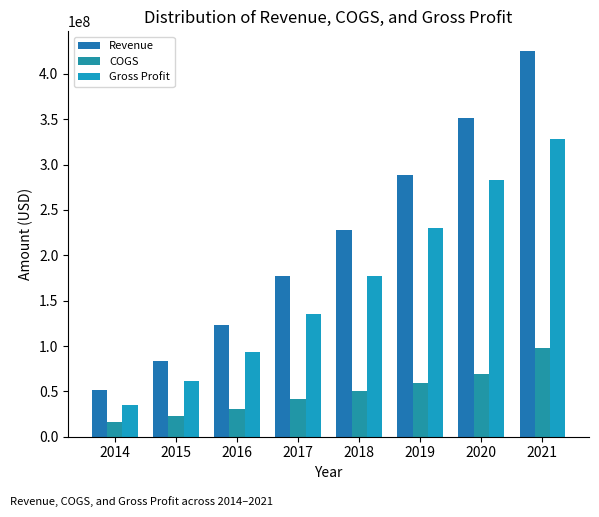

What is the sum of the COGS values at 2016 and 2020?

99183000